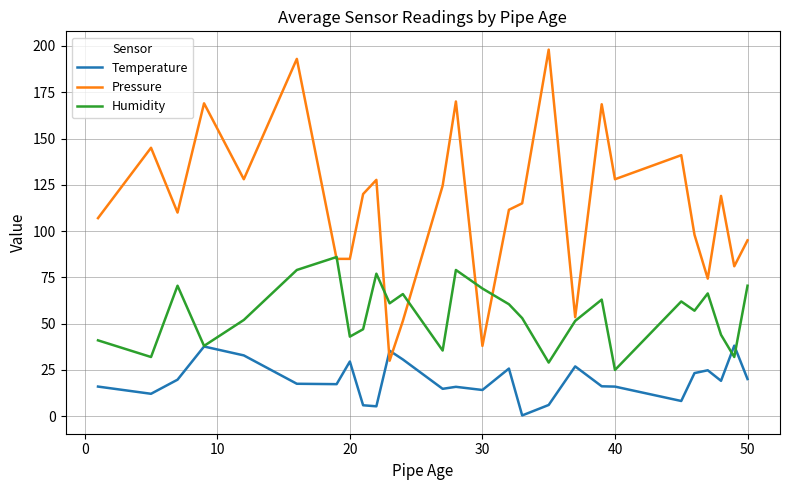

Which series has the largest total across all categories?

Pressure